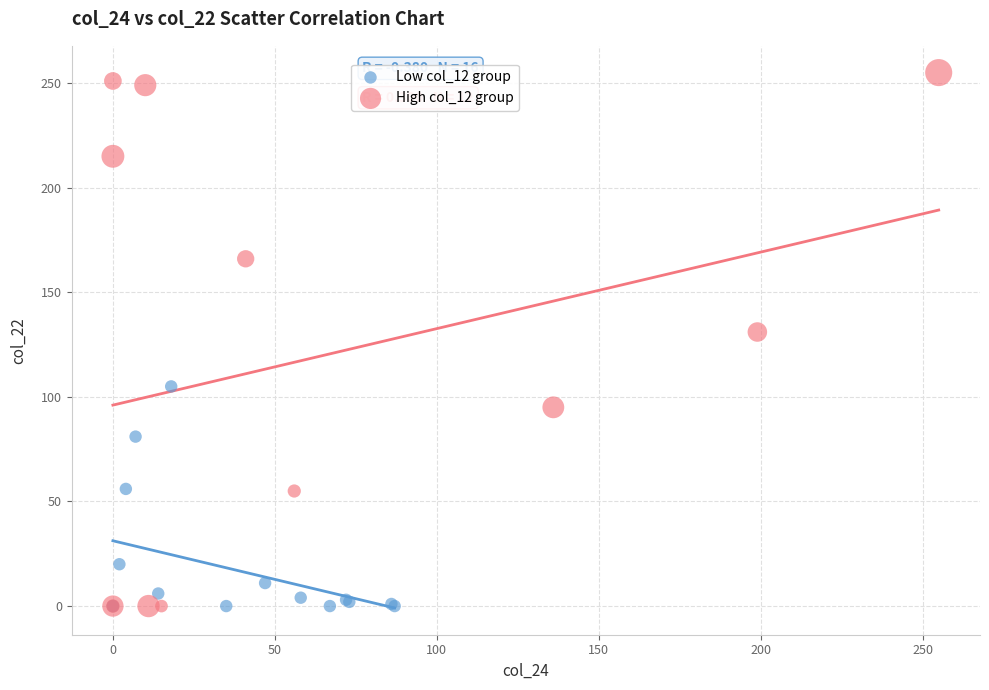

Which series has the largest Y range (max minus min)?

High col_12 group